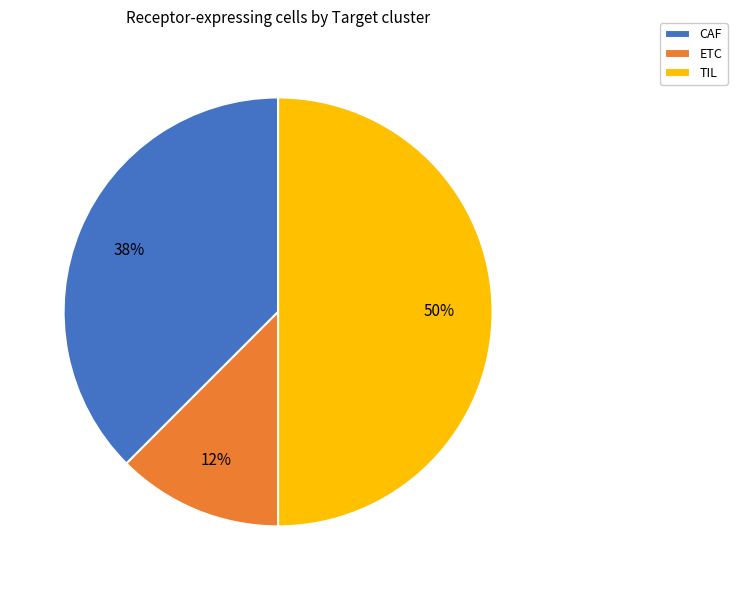

How many segments does this pie chart have?

3